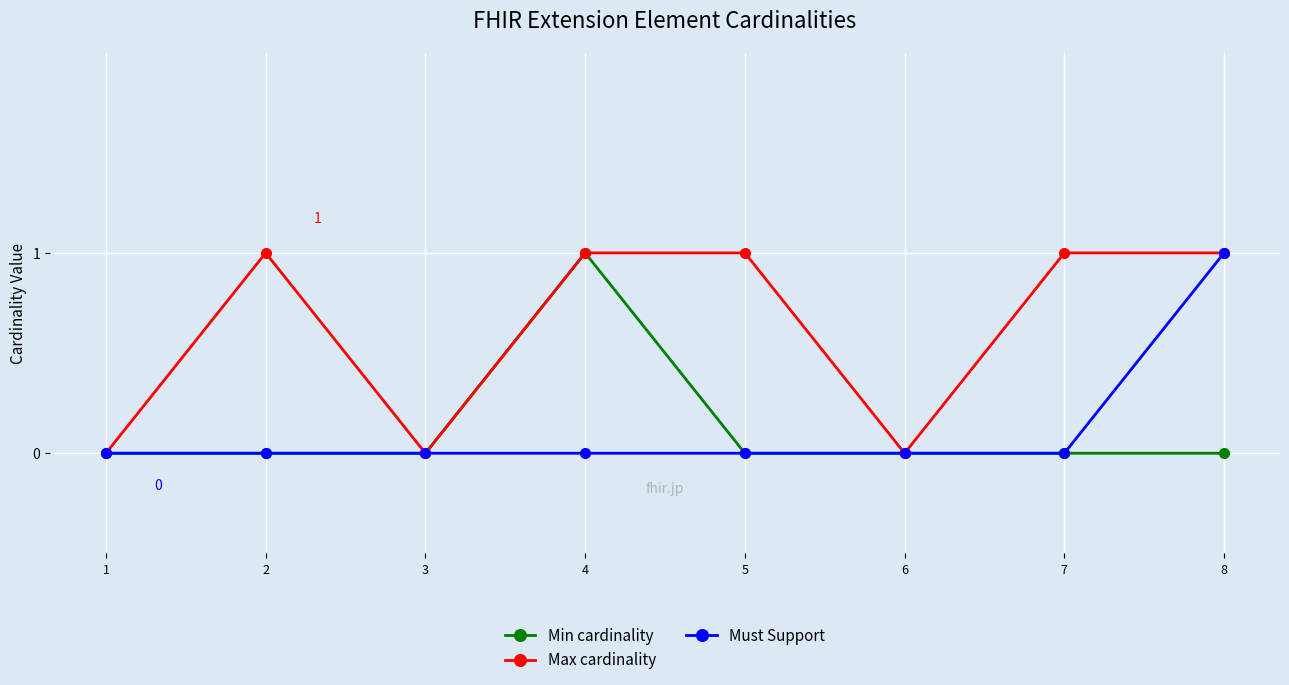

Which category has the highest value in the Min cardinality series?

4